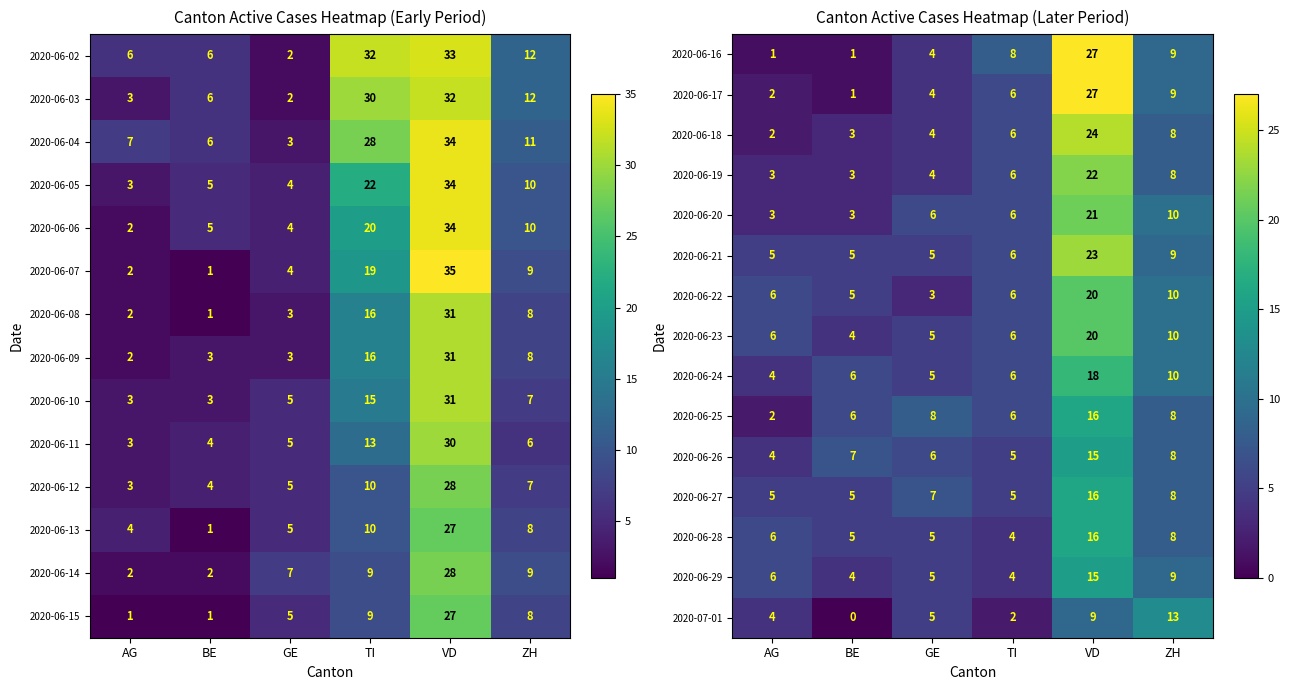

Between BE and GE, which is larger?

GE